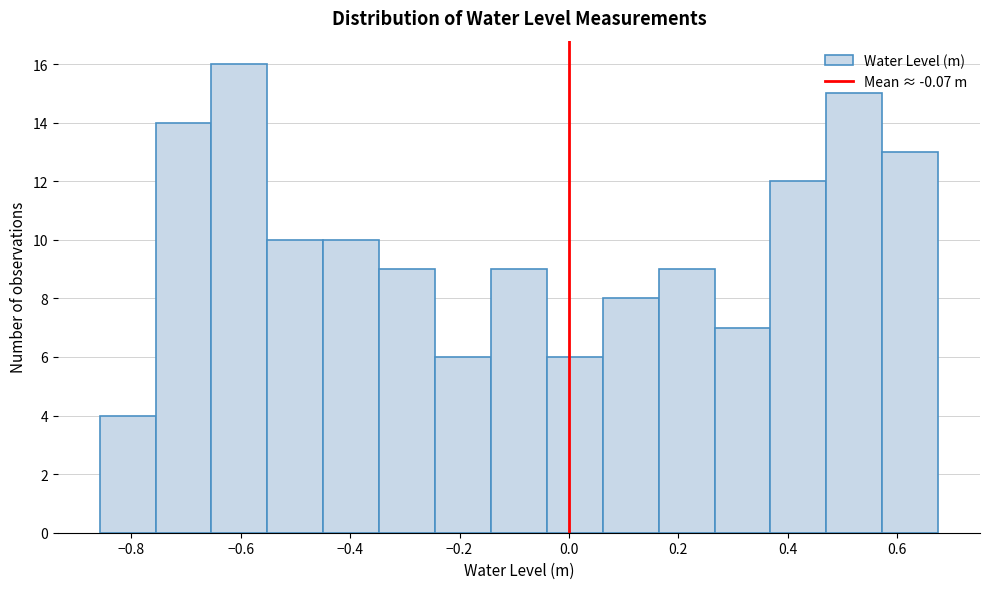

Reading left to right, transcribe this chart: for each bar, give the range it covers on the x-axis and its height. Neither the bar edges nor the heights are printed on the chart, so give them approximately, as read against the axes.

-0.86 to -0.76: 4
-0.76 to -0.66: 14
-0.66 to -0.56: 16
-0.56 to -0.44: 10
-0.44 to -0.34: 10
-0.34 to -0.24: 9
-0.24 to -0.14: 6
-0.14 to -0.04: 9
-0.04 to 0.06: 6
0.06 to 0.16: 8
0.16 to 0.26: 9
0.26 to 0.36: 7
0.36 to 0.48: 12
0.48 to 0.58: 15
0.58 to 0.68: 13